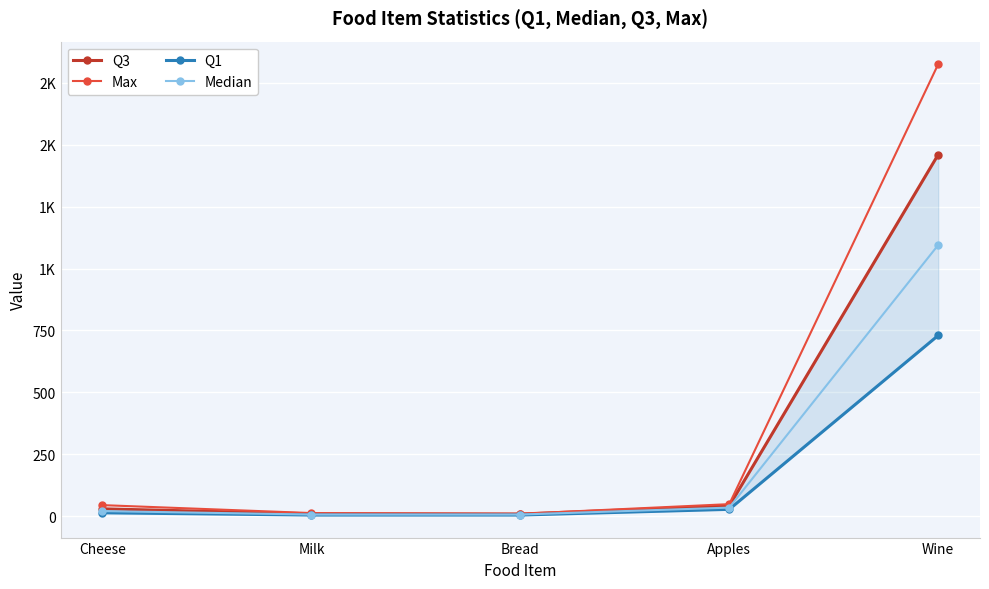

Is it true that Q3 equals 19 at Cheese?

False